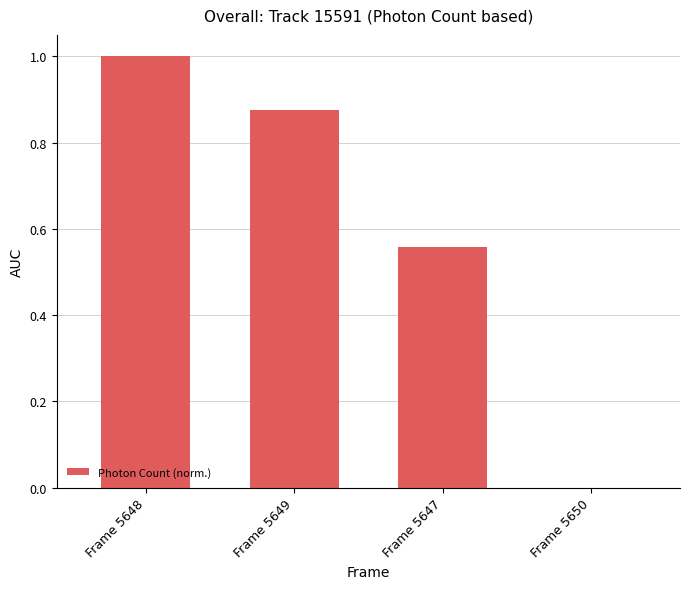

What is the greatest value displayed?

1.0